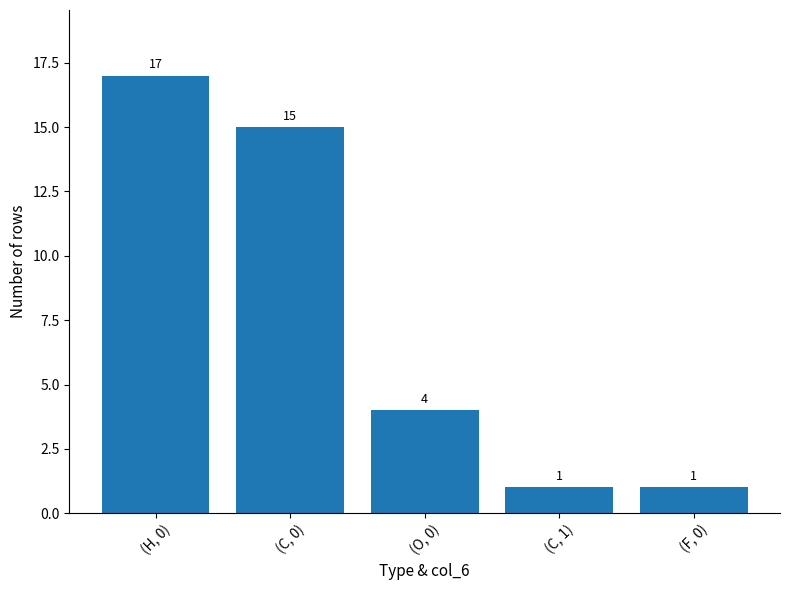

What is the label of the 2nd bar from the right?

(C, 1)